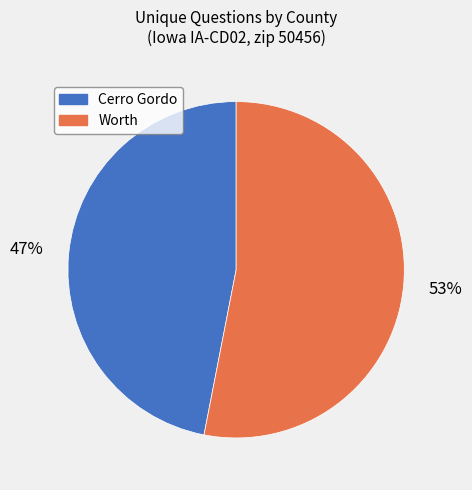

Is there any slice that represents more than half of the pie?

Yes